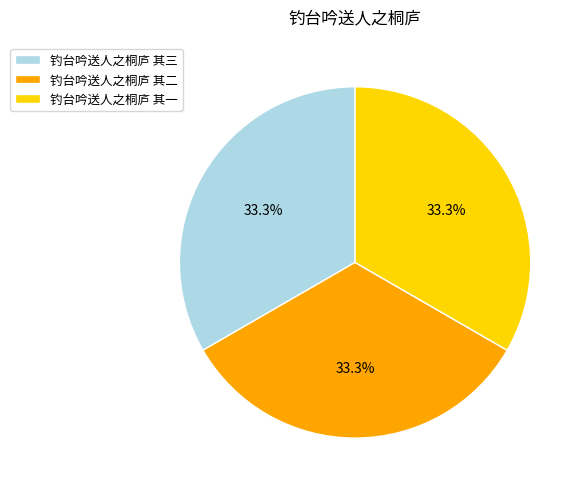

Is there any slice that represents more than half of the pie?

No